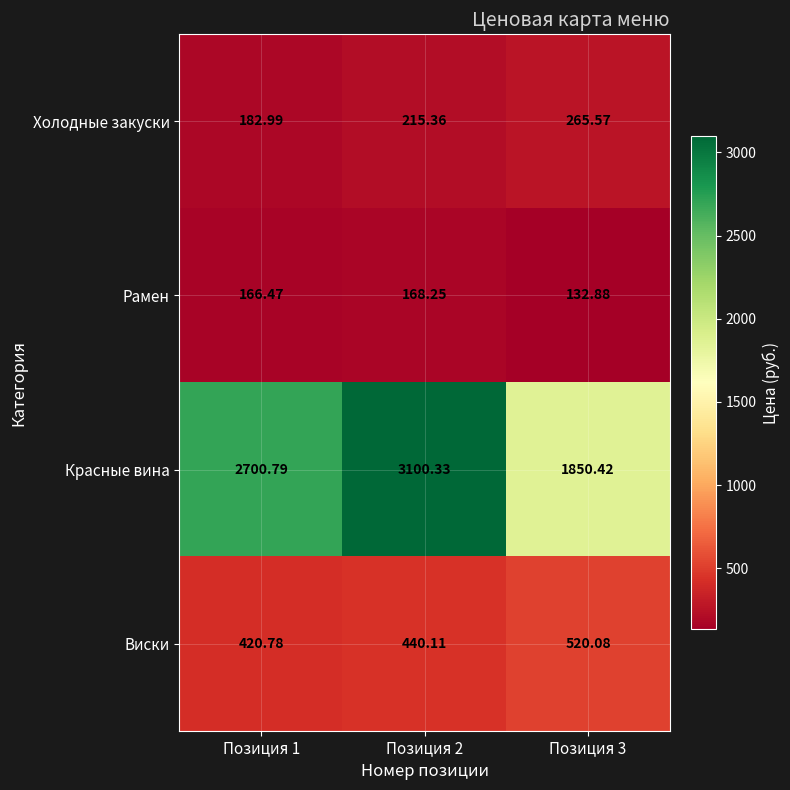

Rank the series at Позиция 1 from highest to lowest value.

Красные вина, Виски, Холодные закуски, Рамен